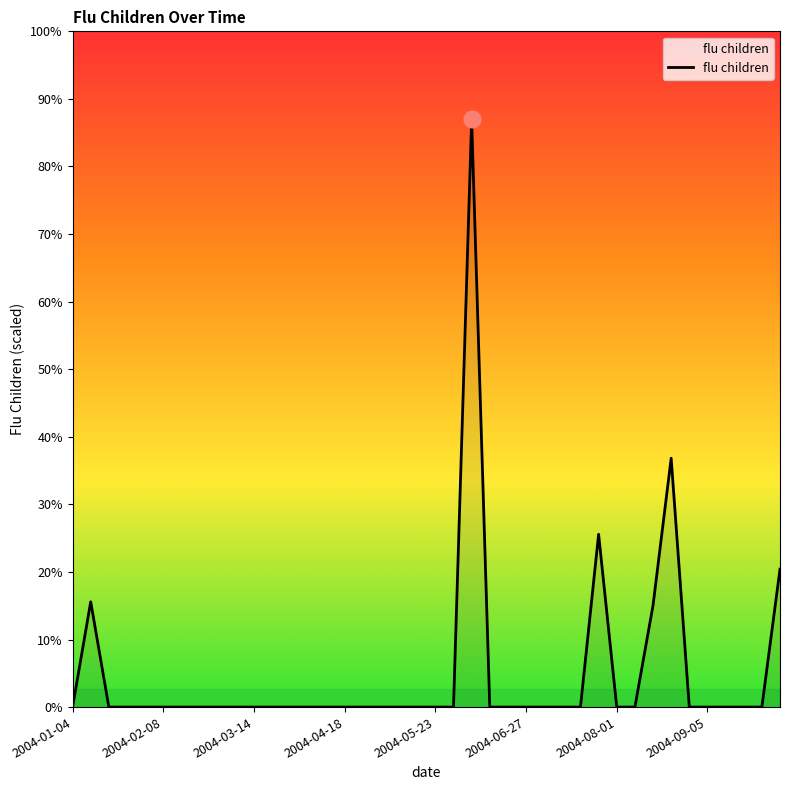

Which label corresponds to the smallest value in the chart?

2004-01-04